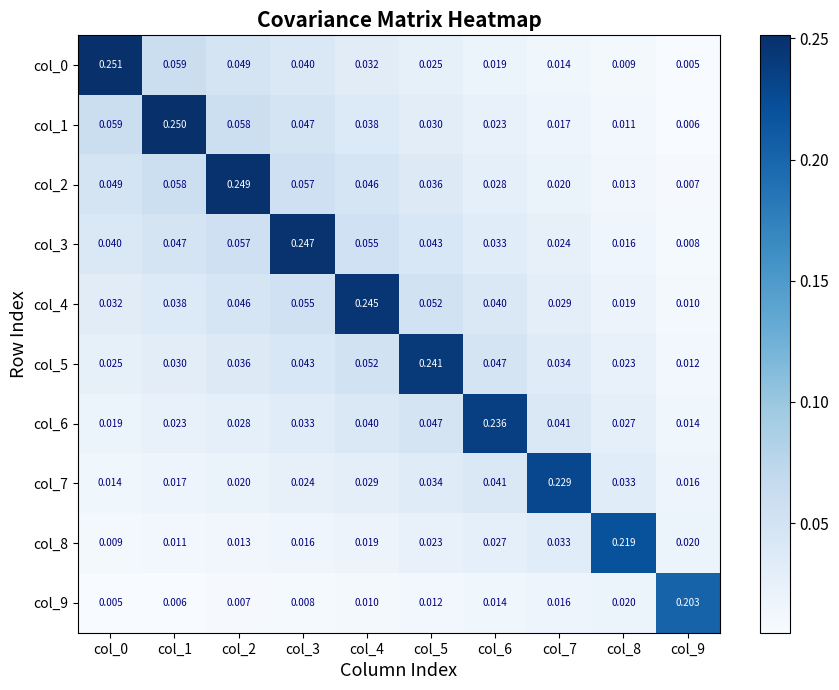

Reading left to right, list all the values displayed in this chart.

col_0: col_0=0.3	col_1=0.1	col_2=0.0	col_3=0.0	col_4=0.0	col_5=0.0	col_6=0.0	col_7=0.0	col_8=0.0	col_9=0.0
col_1: col_0=0.1	col_1=0.2	col_2=0.1	col_3=0.0	col_4=0.0	col_5=0.0	col_6=0.0	col_7=0.0	col_8=0.0	col_9=0.0
col_2: col_0=0.0	col_1=0.1	col_2=0.2	col_3=0.1	col_4=0.0	col_5=0.0	col_6=0.0	col_7=0.0	col_8=0.0	col_9=0.0
col_3: col_0=0.0	col_1=0.0	col_2=0.1	col_3=0.2	col_4=0.1	col_5=0.0	col_6=0.0	col_7=0.0	col_8=0.0	col_9=0.0
col_4: col_0=0.0	col_1=0.0	col_2=0.0	col_3=0.1	col_4=0.2	col_5=0.1	col_6=0.0	col_7=0.0	col_8=0.0	col_9=0.0
col_5: col_0=0.0	col_1=0.0	col_2=0.0	col_3=0.0	col_4=0.1	col_5=0.2	col_6=0.0	col_7=0.0	col_8=0.0	col_9=0.0
col_6: col_0=0.0	col_1=0.0	col_2=0.0	col_3=0.0	col_4=0.0	col_5=0.0	col_6=0.2	col_7=0.0	col_8=0.0	col_9=0.0
col_7: col_0=0.0	col_1=0.0	col_2=0.0	col_3=0.0	col_4=0.0	col_5=0.0	col_6=0.0	col_7=0.2	col_8=0.0	col_9=0.0
col_8: col_0=0.0	col_1=0.0	col_2=0.0	col_3=0.0	col_4=0.0	col_5=0.0	col_6=0.0	col_7=0.0	col_8=0.2	col_9=0.0
col_9: col_0=0.0	col_1=0.0	col_2=0.0	col_3=0.0	col_4=0.0	col_5=0.0	col_6=0.0	col_7=0.0	col_8=0.0	col_9=0.2